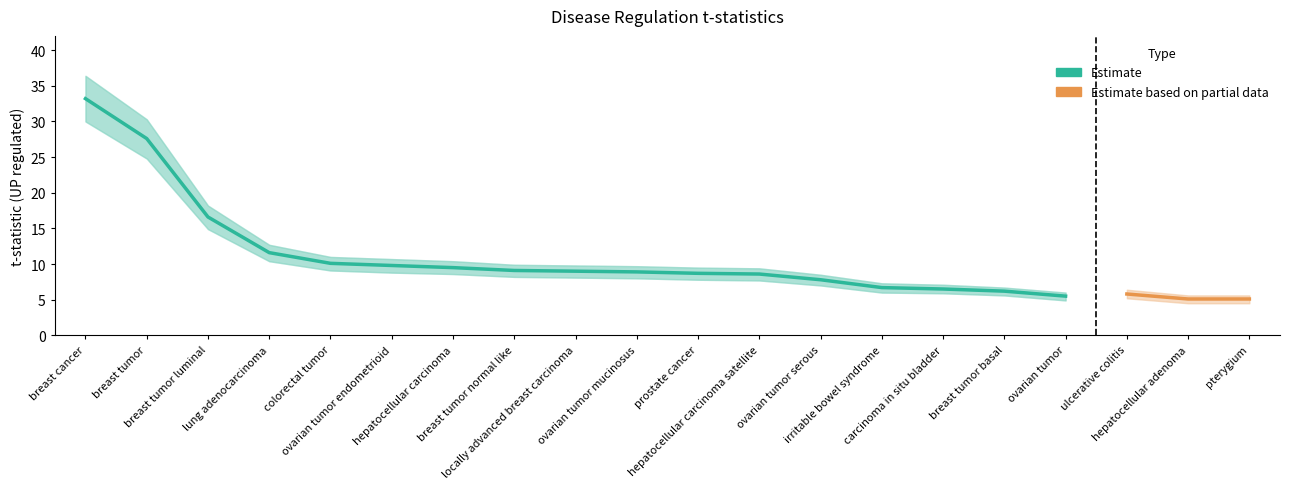

Which has a higher value, lung adenocarcinoma or ovarian tumor endometrioid?

lung adenocarcinoma